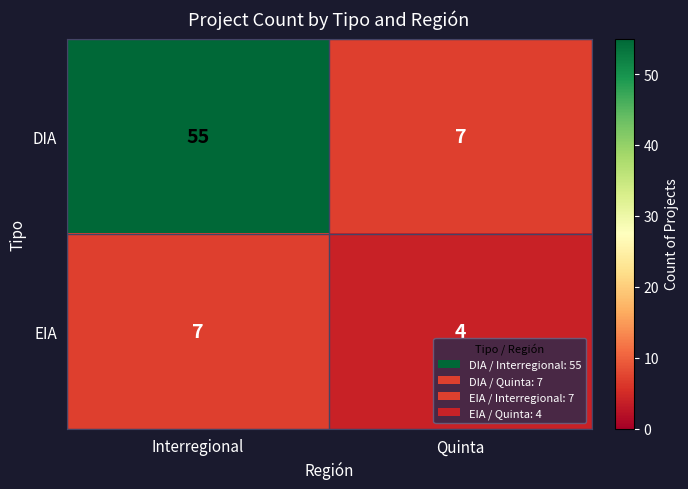

What is the total value across all series at Quinta?

11